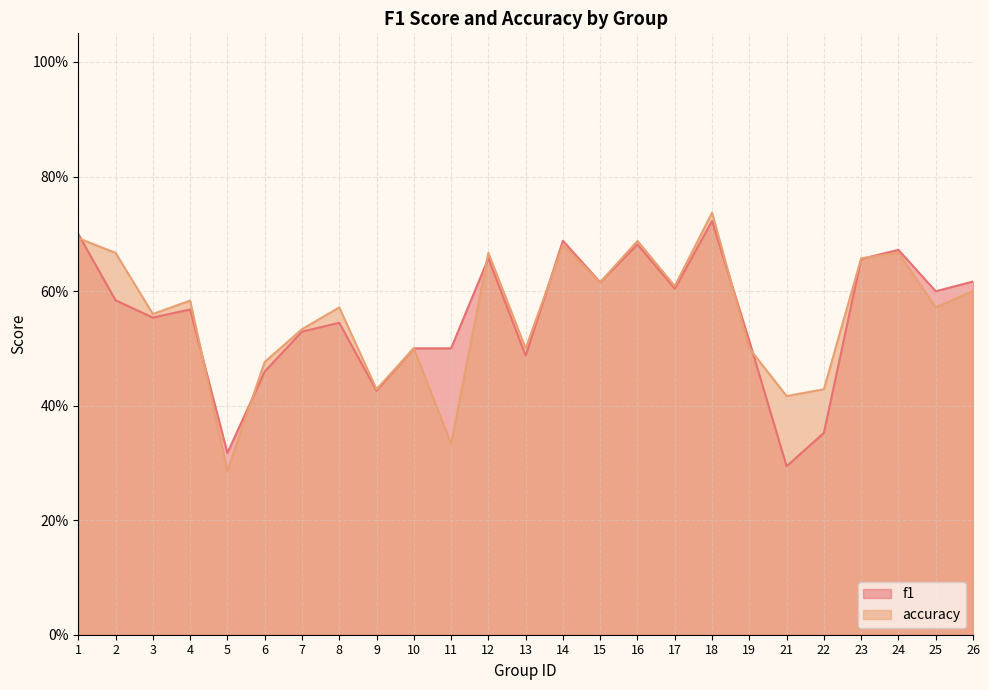

What is the value of the f1 point at the 16th from the left?

0.7